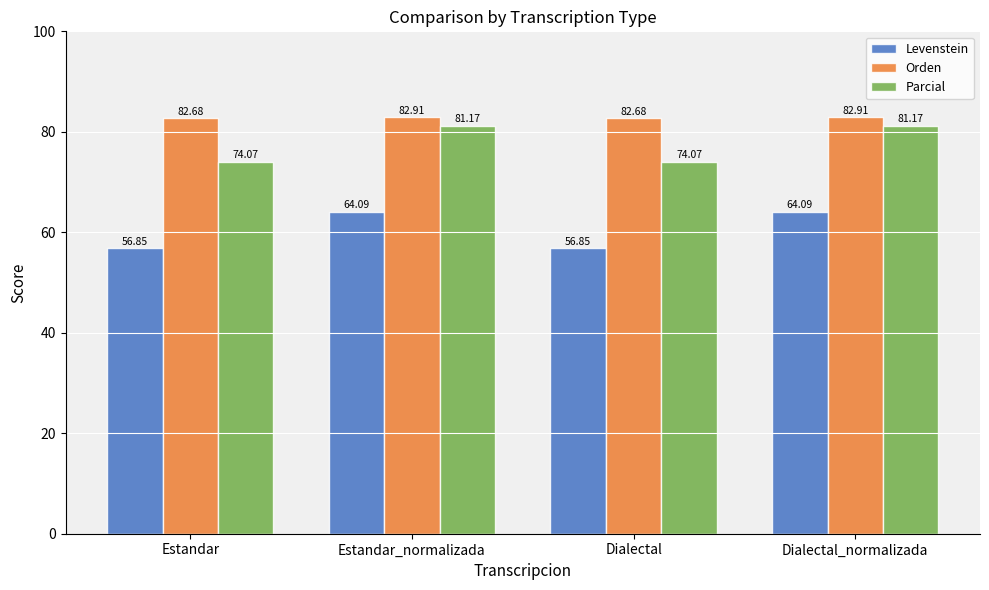

Count the number of categories in the chart.

4